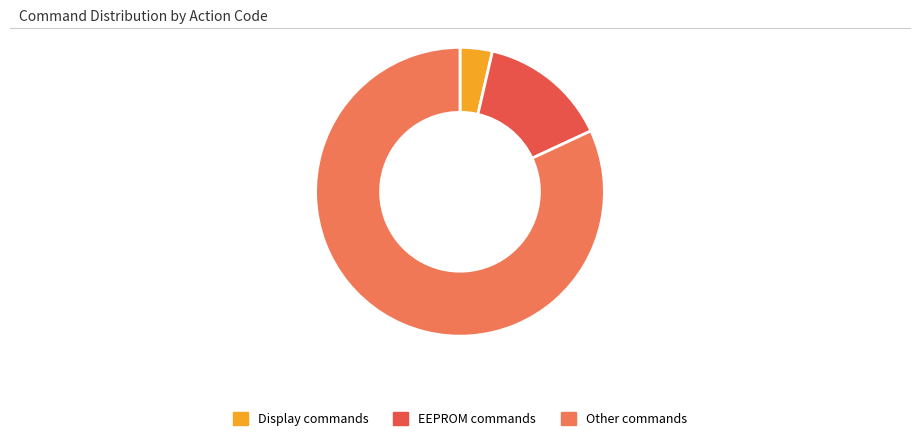

How many segments does this pie chart have?

3